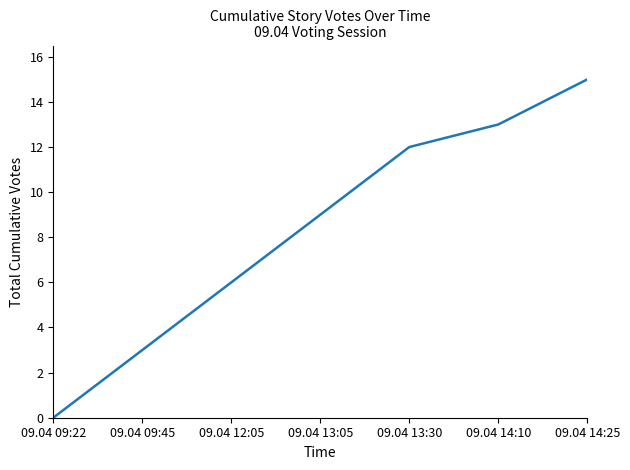

True or false: the data has more than 1 interior local peaks.

False